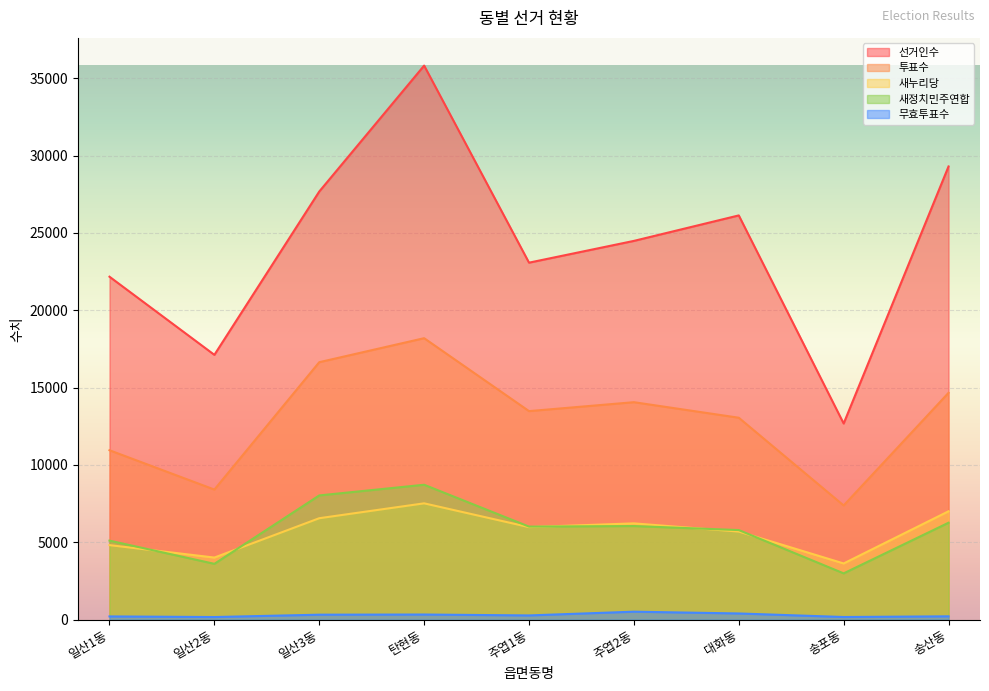

Reading left to right, extract all data points from this chart.

선거인수: 일산1동=22169	일산2동=17119	일산3동=27675	탄현동=35814	주엽1동=23077	주엽2동=24484	대화동=26131	송포동=12681	송산동=29295
투표수: 일산1동=10953	일산2동=8412	일산3동=16644	탄현동=18196	주엽1동=13482	주엽2동=14059	대화동=13055	송포동=7384	송산동=14664
새누리당: 일산1동=4822	일산2동=4017	일산3동=6560	탄현동=7522	주엽1동=5985	주엽2동=6227	대화동=5697	송포동=3636	송산동=7007
새정치민주연합: 일산1동=5111	일산2동=3612	일산3동=8033	탄현동=8723	주엽1동=6018	주엽2동=6054	대화동=5794	송포동=2996	송산동=6268
무효투표수: 일산1동=213	일산2동=173	일산3동=325	탄현동=335	주엽1동=277	주엽2동=519	대화동=404	송포동=175	송산동=219